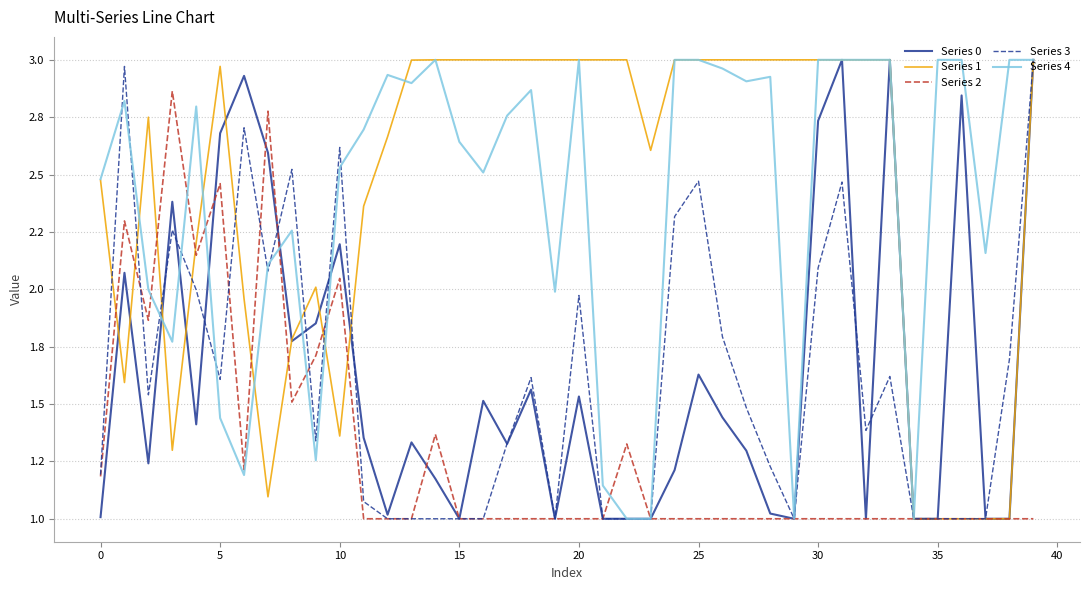

At which category is the sum across all series the highest?

39